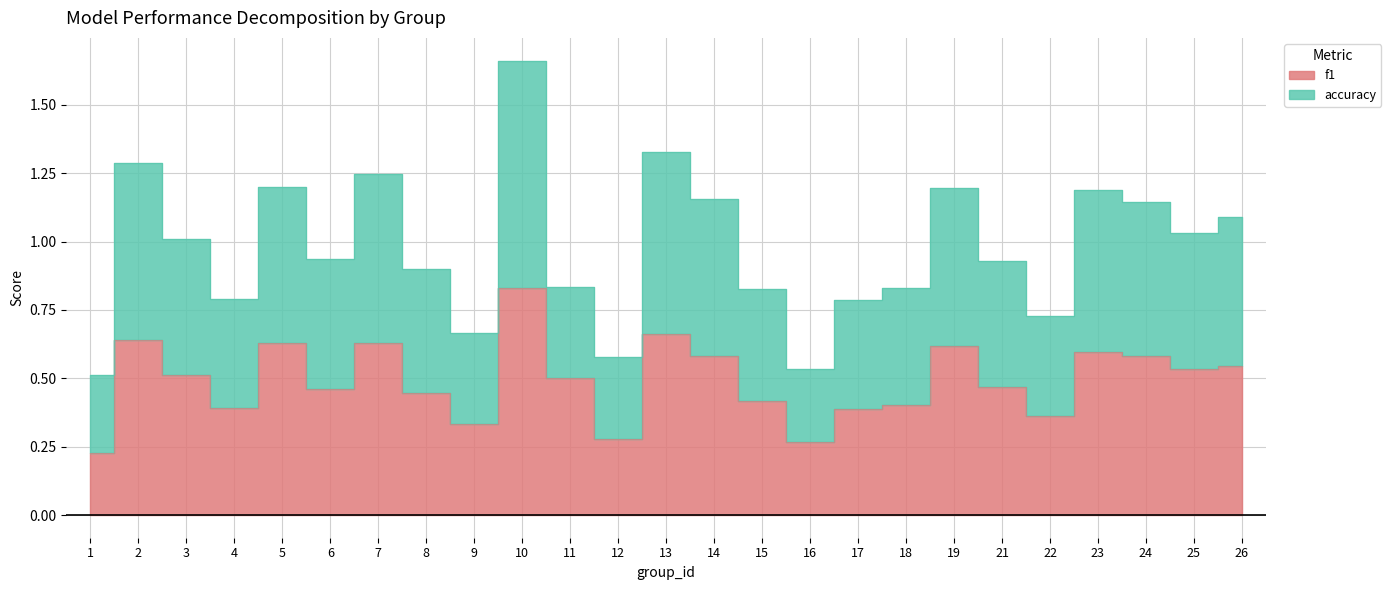

Reading left to right, extract all data points from this chart.

f1: 1=0.2	2=0.6	3=0.5	4=0.4	5=0.6	6=0.5	7=0.6	8=0.4	9=0.3	10=0.8	11=0.5	12=0.3	13=0.7	14=0.6	15=0.4	16=0.3	17=0.4	18=0.4	19=0.6	21=0.5	22=0.4	23=0.6	24=0.6	25=0.5	26=0.5
accuracy: 1=0.5	2=1.3	3=1.0	4=0.8	5=1.2	6=0.9	7=1.2	8=0.9	9=0.7	10=1.7	11=0.8	12=0.6	13=1.3	14=1.2	15=0.8	16=0.5	17=0.8	18=0.8	19=1.2	21=0.9	22=0.7	23=1.2	24=1.1	25=1.0	26=1.1